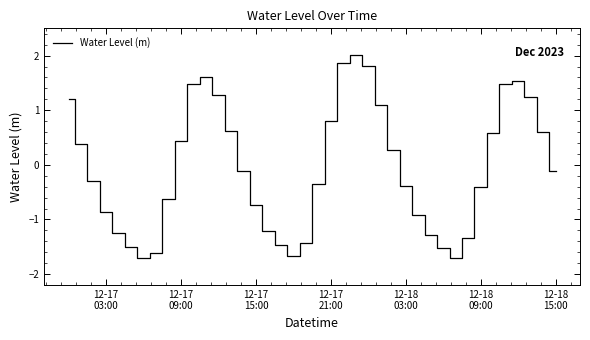

What is the smallest value displayed?

-1.7